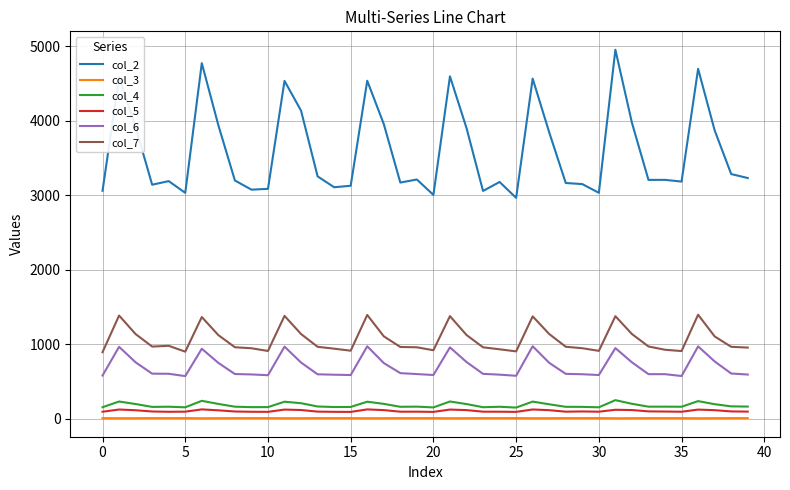

Which series has the widest spread of values?

col_2